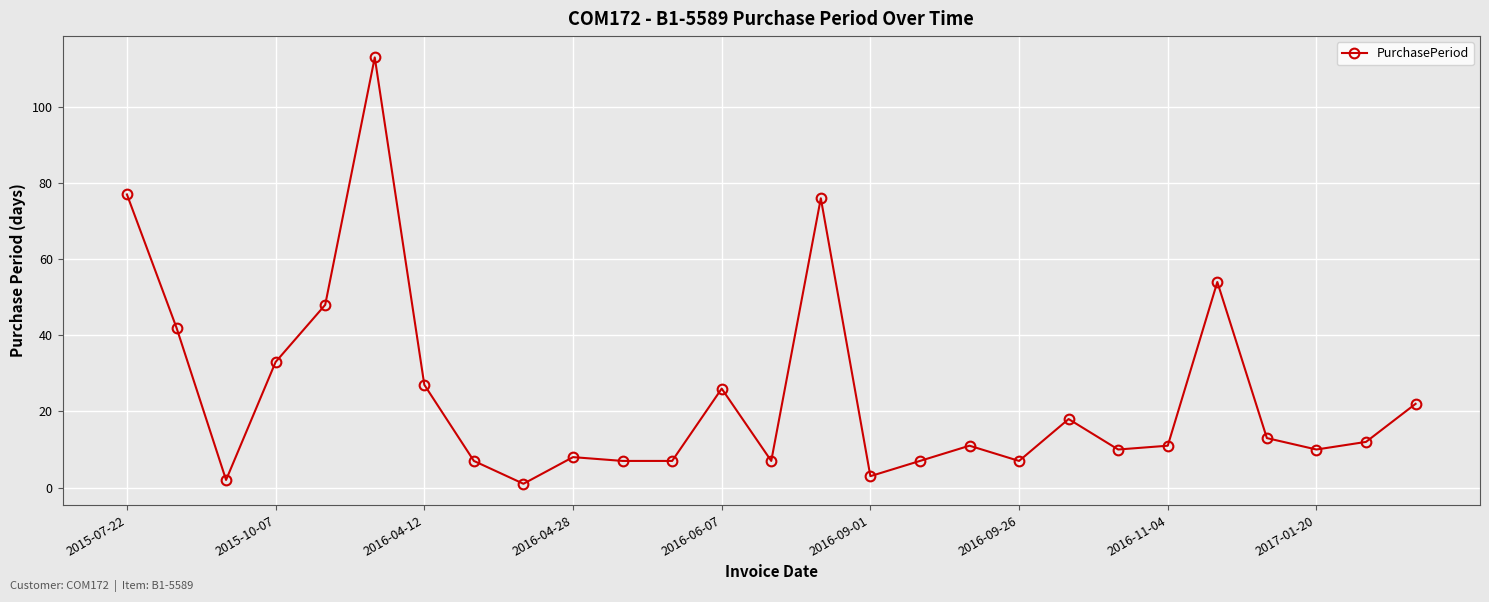

What is the greatest value displayed?

113